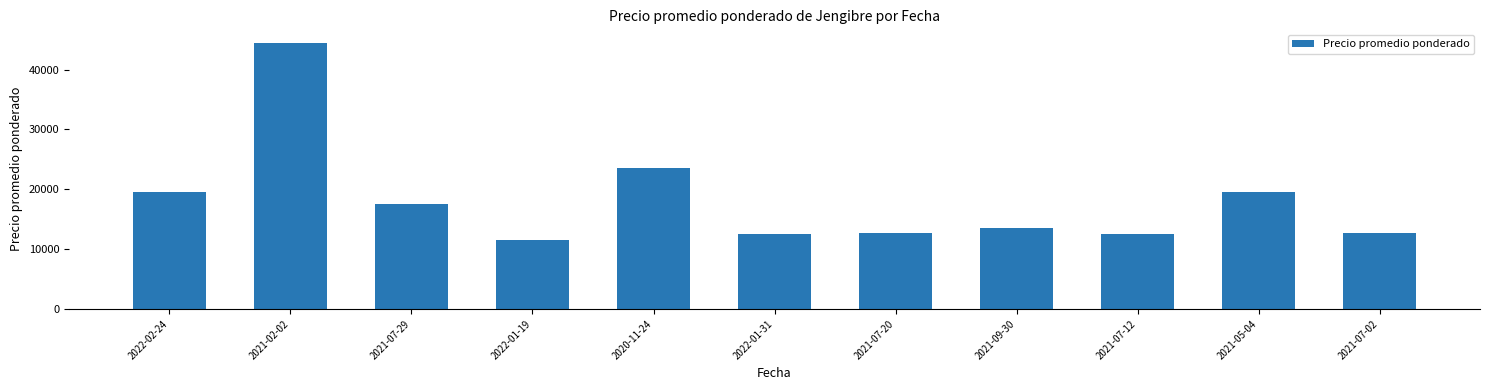

The value at 2021-07-02 is 5186. True or false?

False